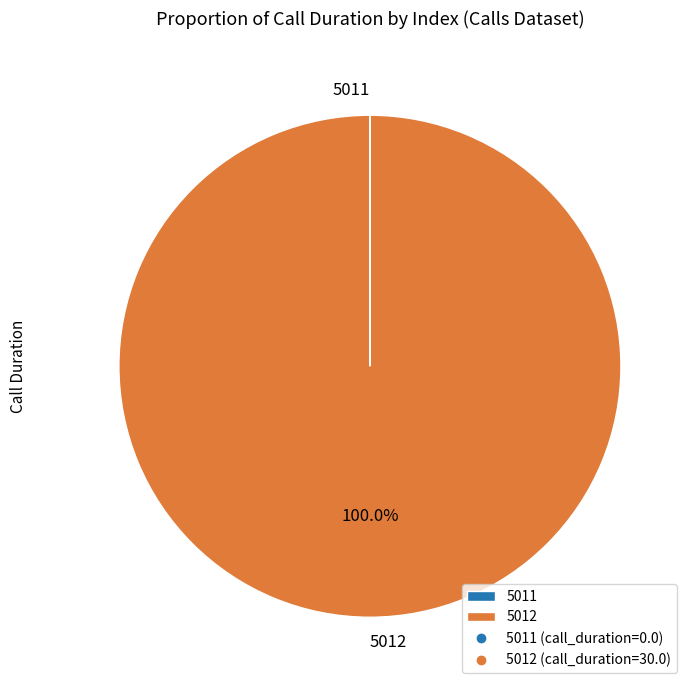

Which slice is the largest?

5012